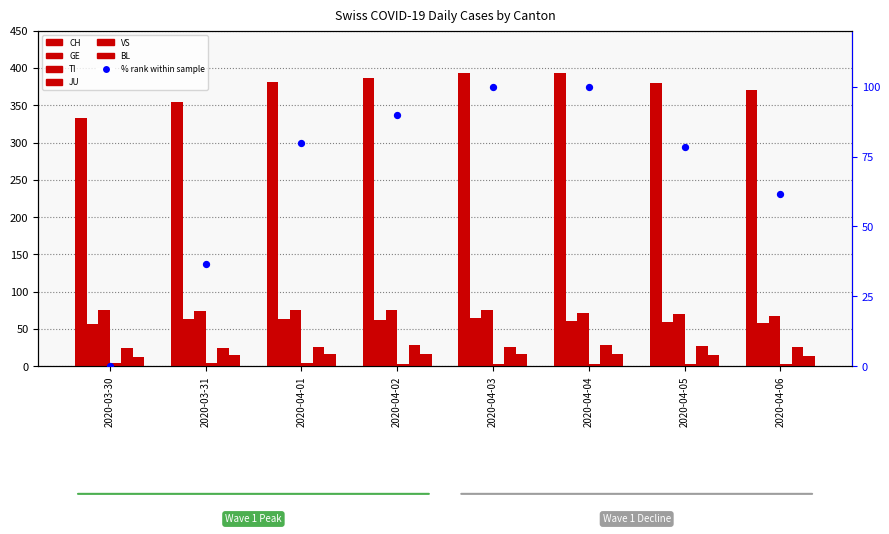

At how many categories does at least one series exceed 16?

8